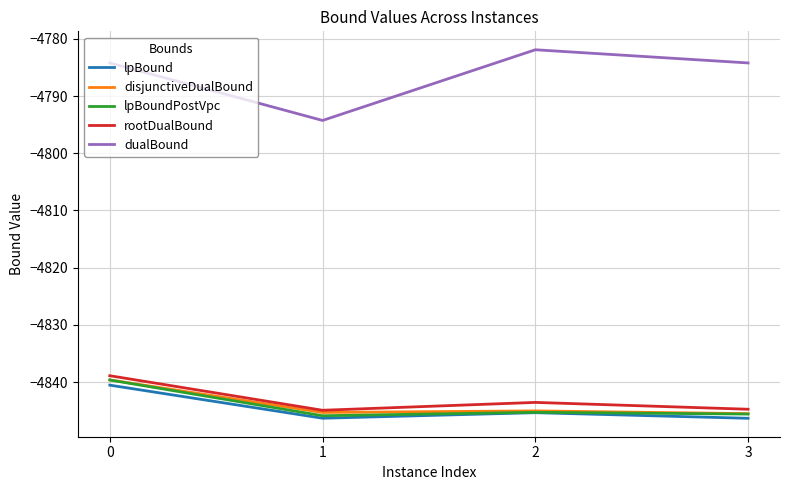

What are all the series names shown in the legend?

lpBound, disjunctiveDualBound, lpBoundPostVpc, rootDualBound, dualBound